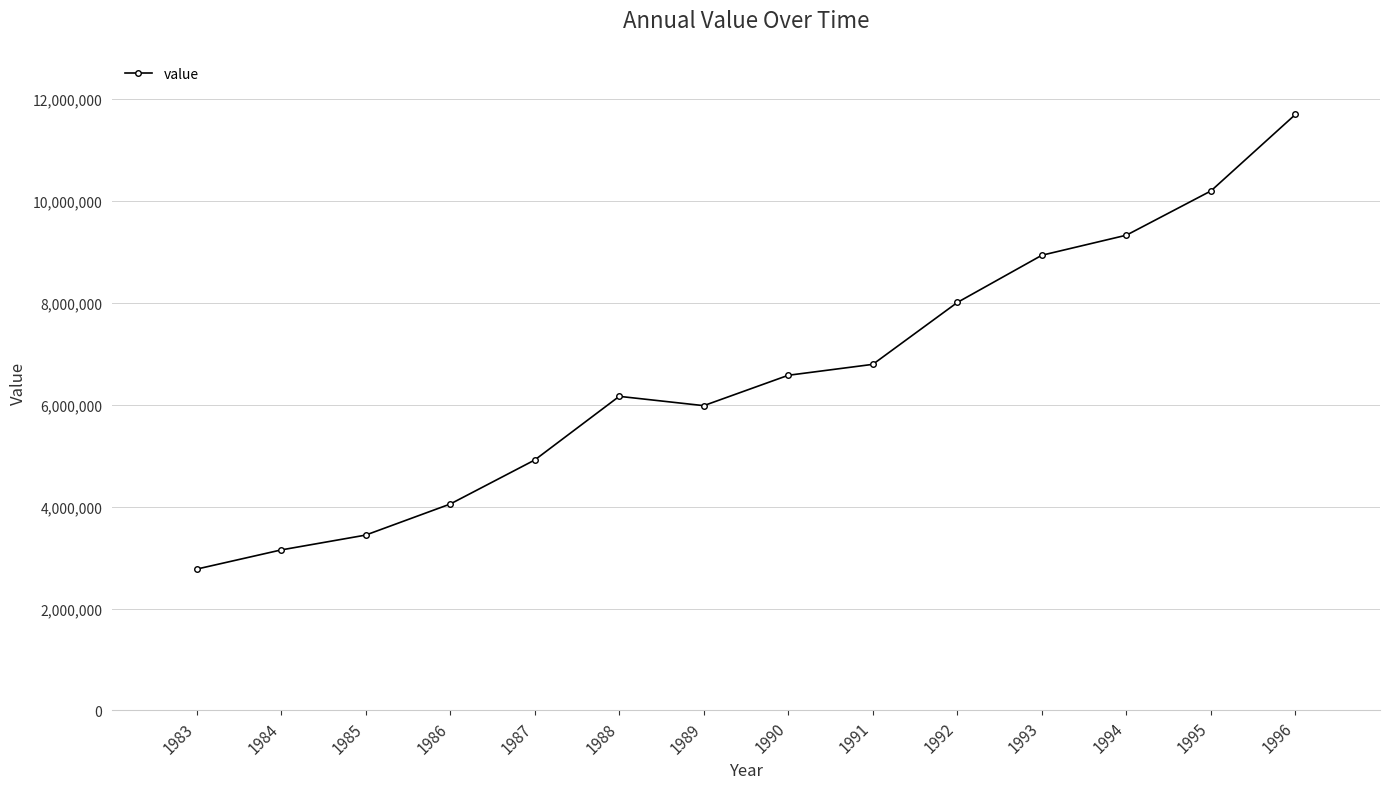

How many values are below 6580850?

7